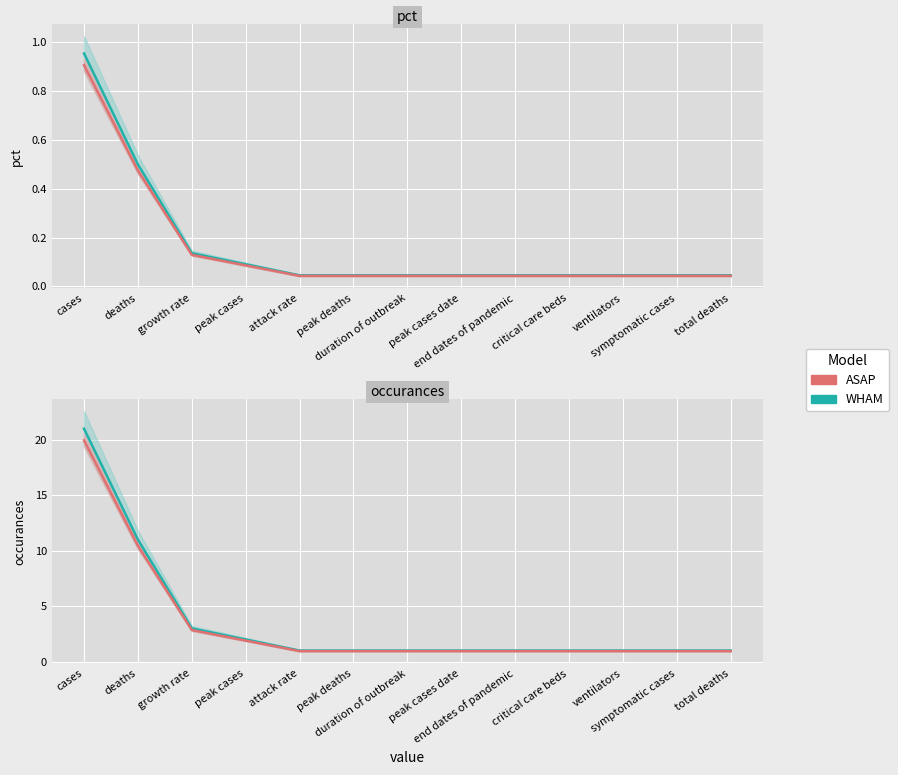

What is the value of the WHAM point at the 6th from the left?

1.0